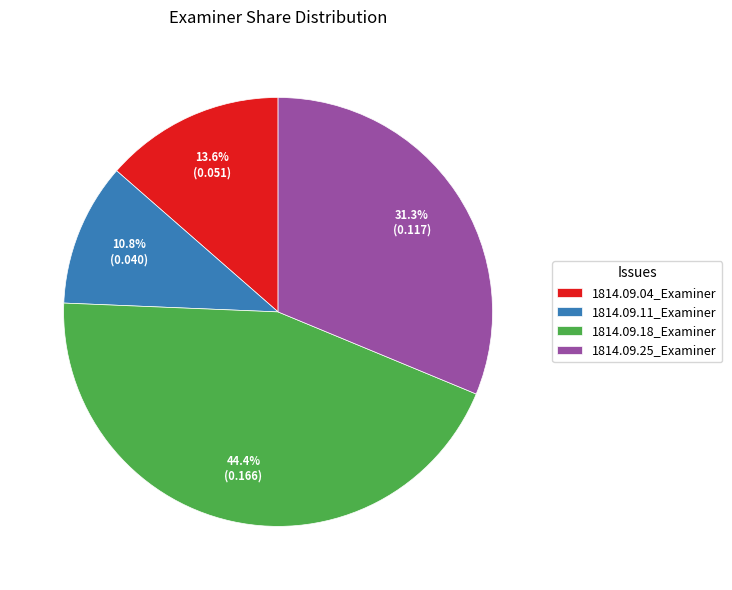

How many slices are in this pie chart?

4